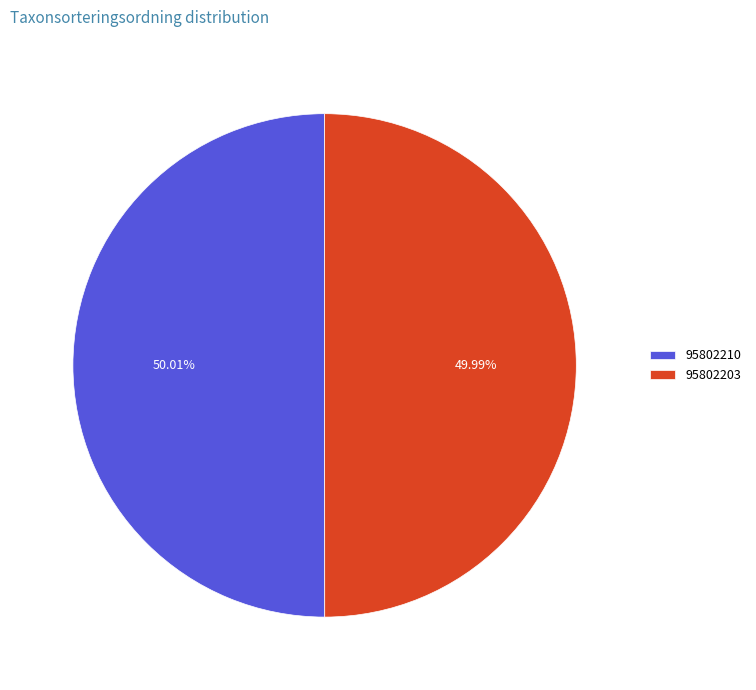

Do 95802210 and 95802203 together represent more than half of the pie?

Yes